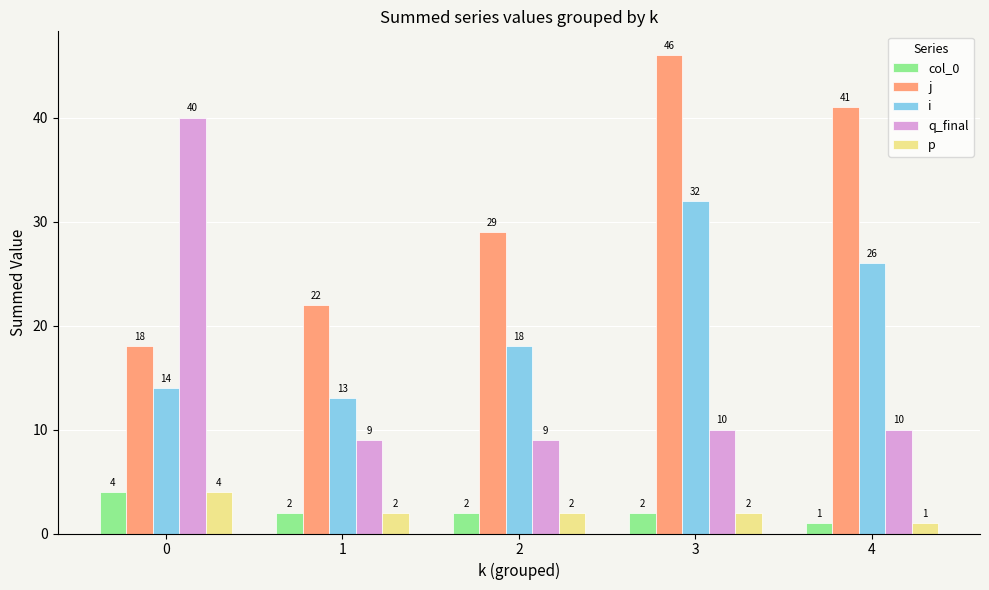

Reading left to right, extract all data points from this chart.

col_0: 0=4	1=2	2=2	3=2	4=1
j: 0=18	1=22	2=29	3=46	4=41
i: 0=14	1=13	2=18	3=32	4=26
q_final: 0=40	1=9	2=9	3=10	4=10
p: 0=4	1=2	2=2	3=2	4=1